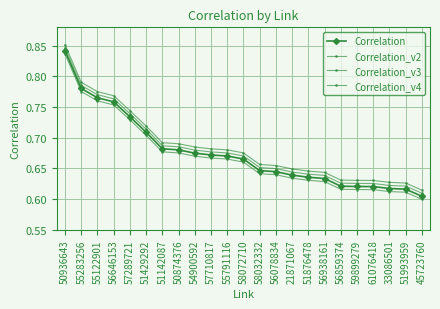

How many categories are shown in the chart?

23